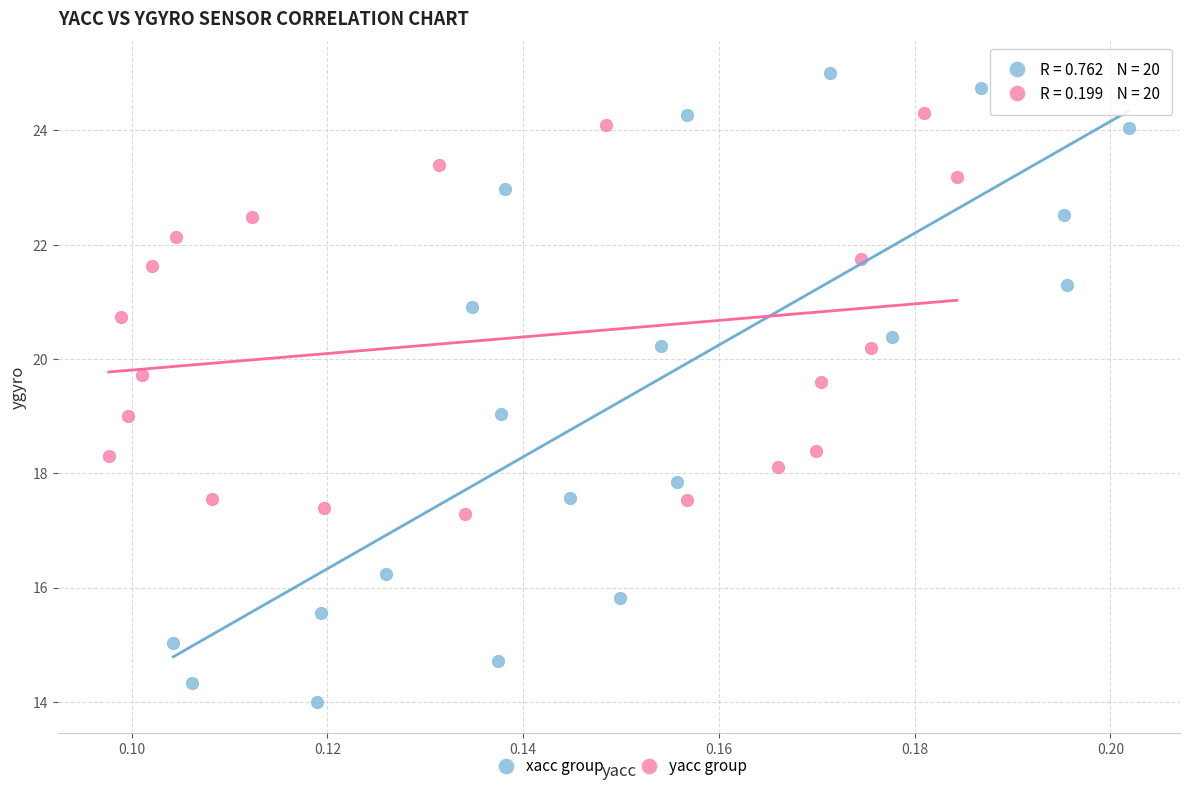

Which series contains the lowest Y value?

xacc group